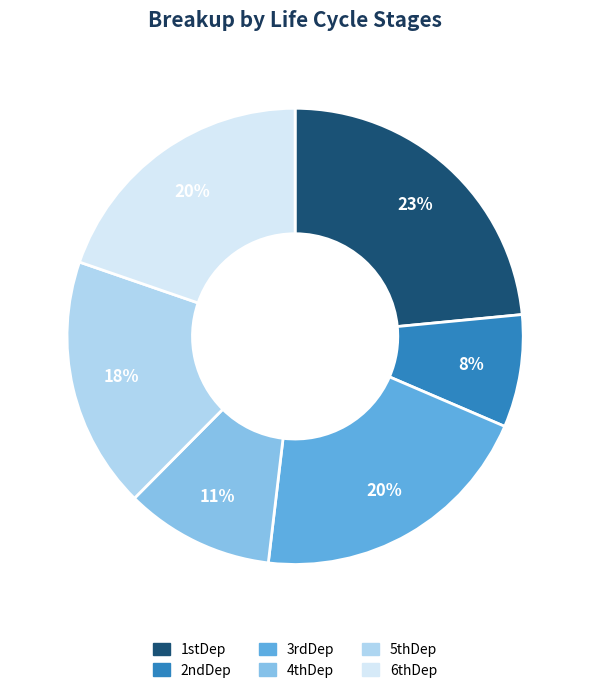

Do 2ndDep and 5thDep together represent more than half of the pie?

No